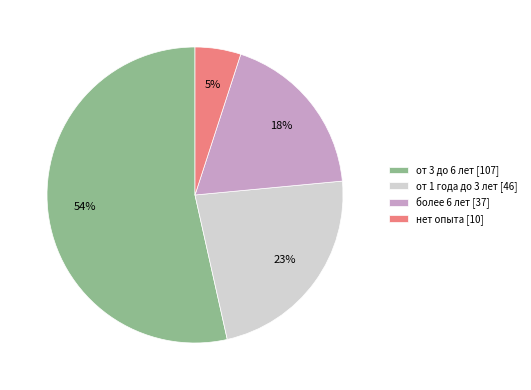

What is the ratio of the value at более 6 лет to the value at от 1 года до 3 лет?

0.8